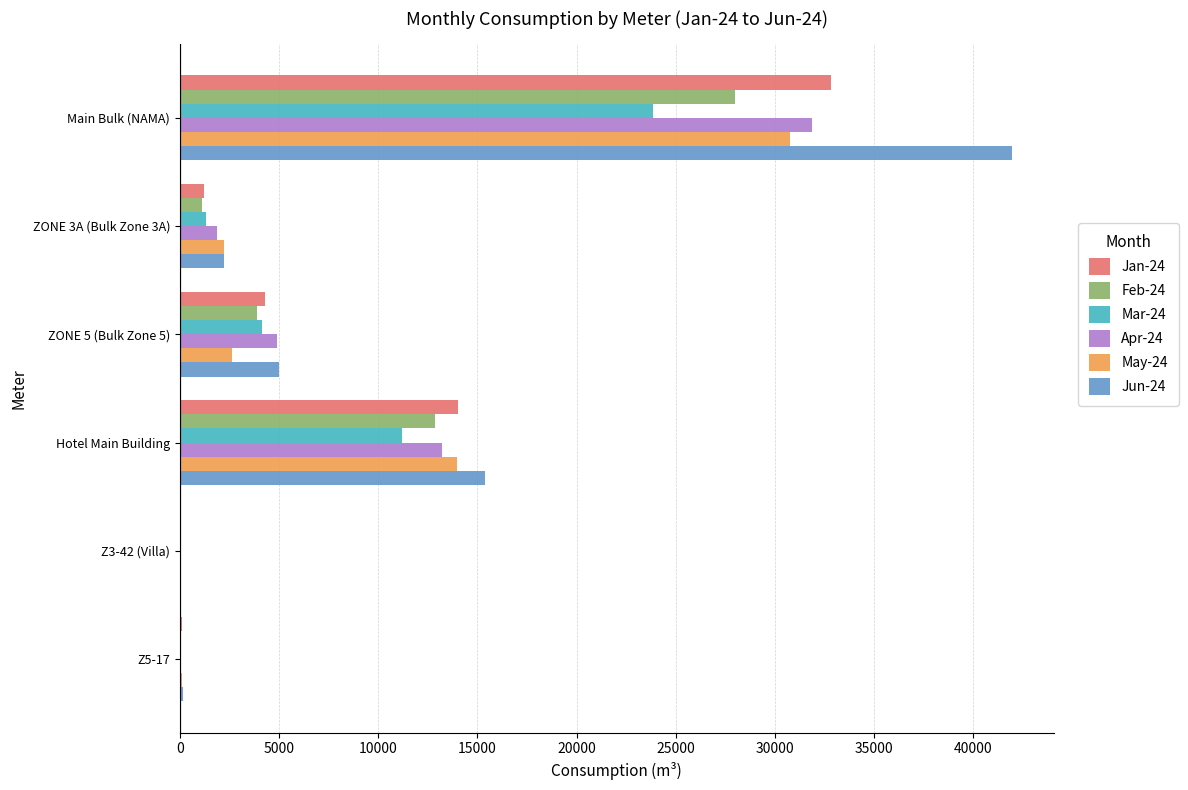

Which series changed the most between ZONE 3A (Bulk Zone 3A) and Hotel Main Building?

Jun-24